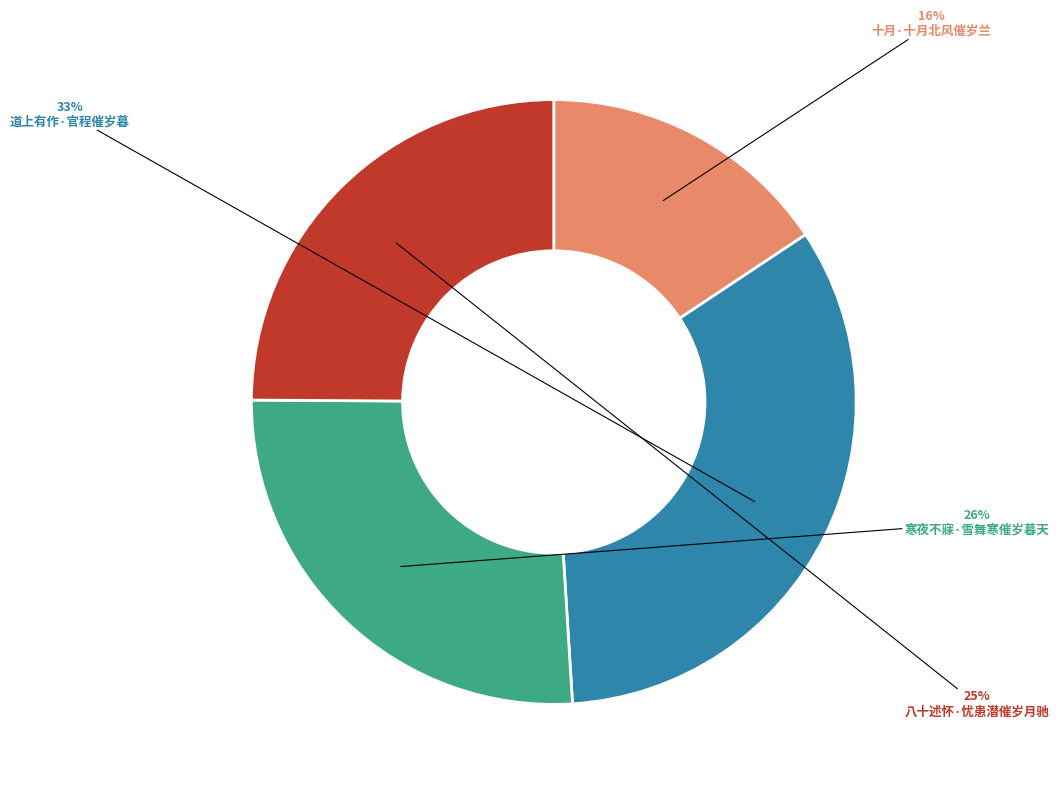

To the nearest percent, what percentage of the pie is 道上有作·官程催岁暮?

33%